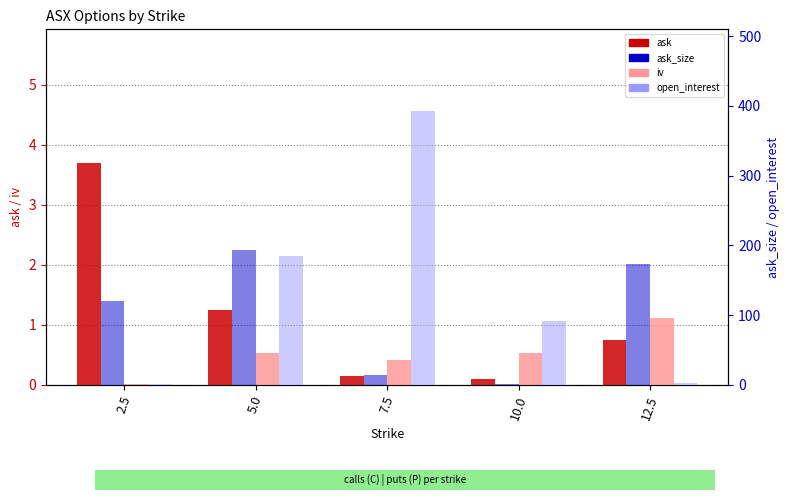

Count the number of categories in the chart.

5